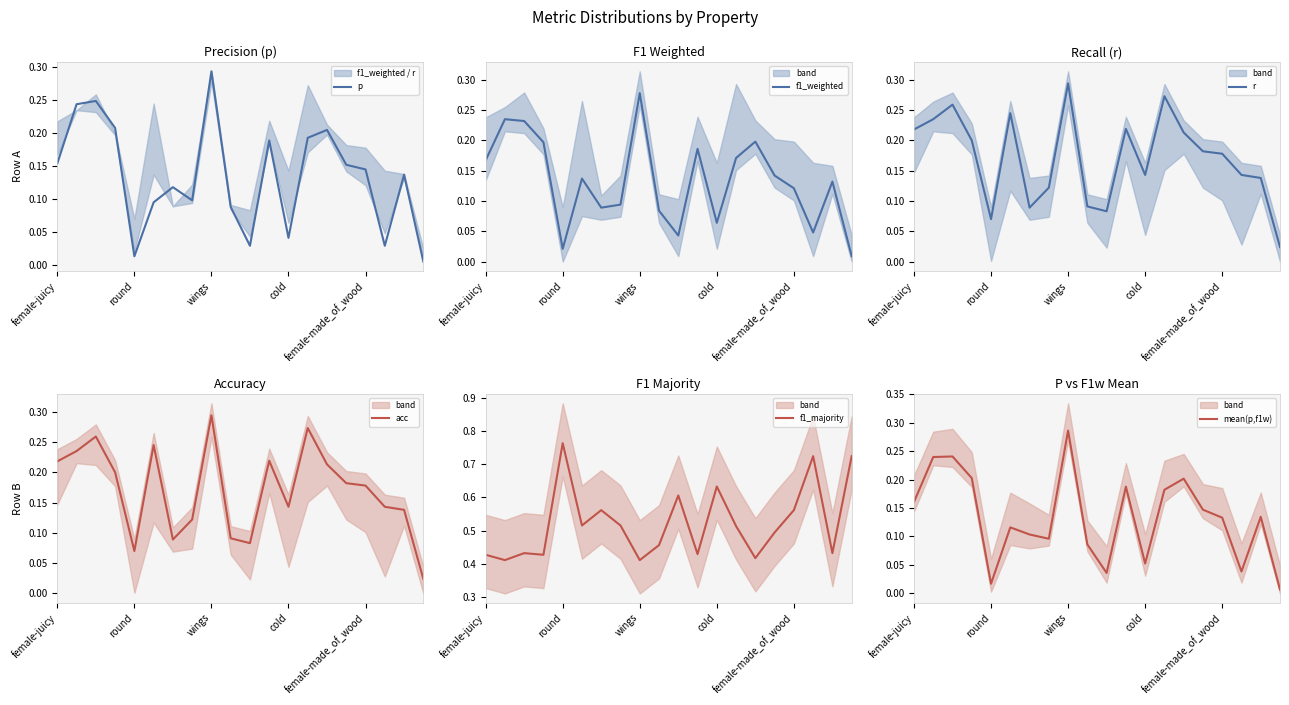

Which series has the largest total across all categories?

f1_majority